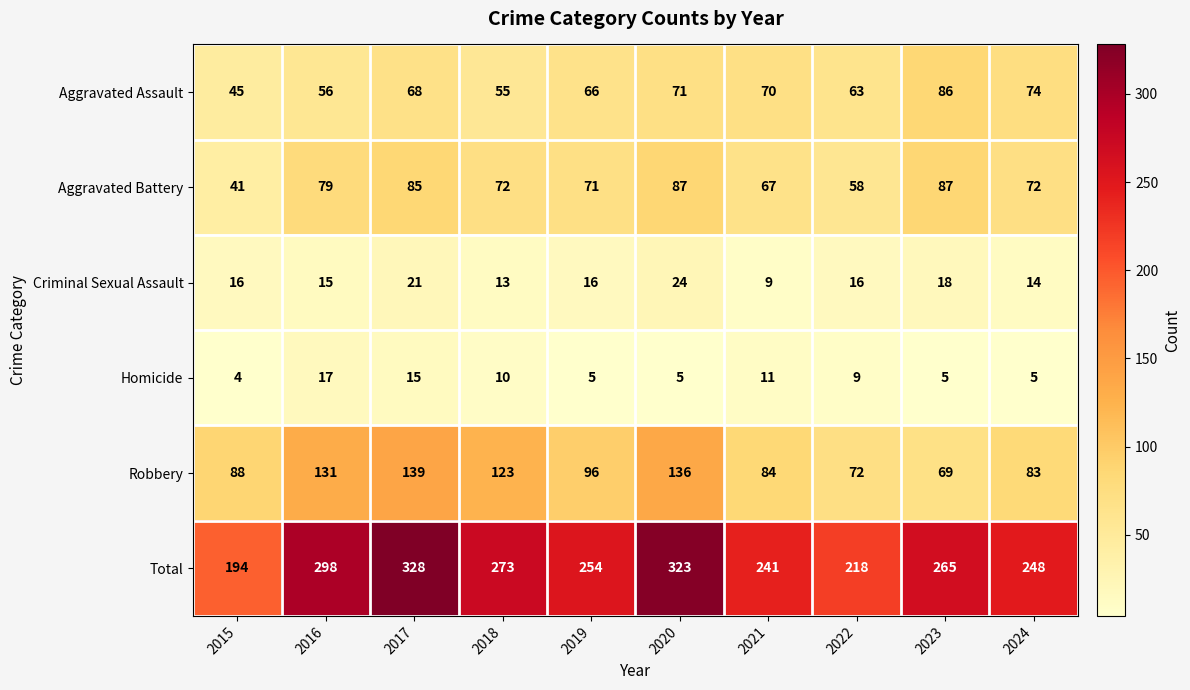

How many values in the Aggravated Battery series are below 72?

4